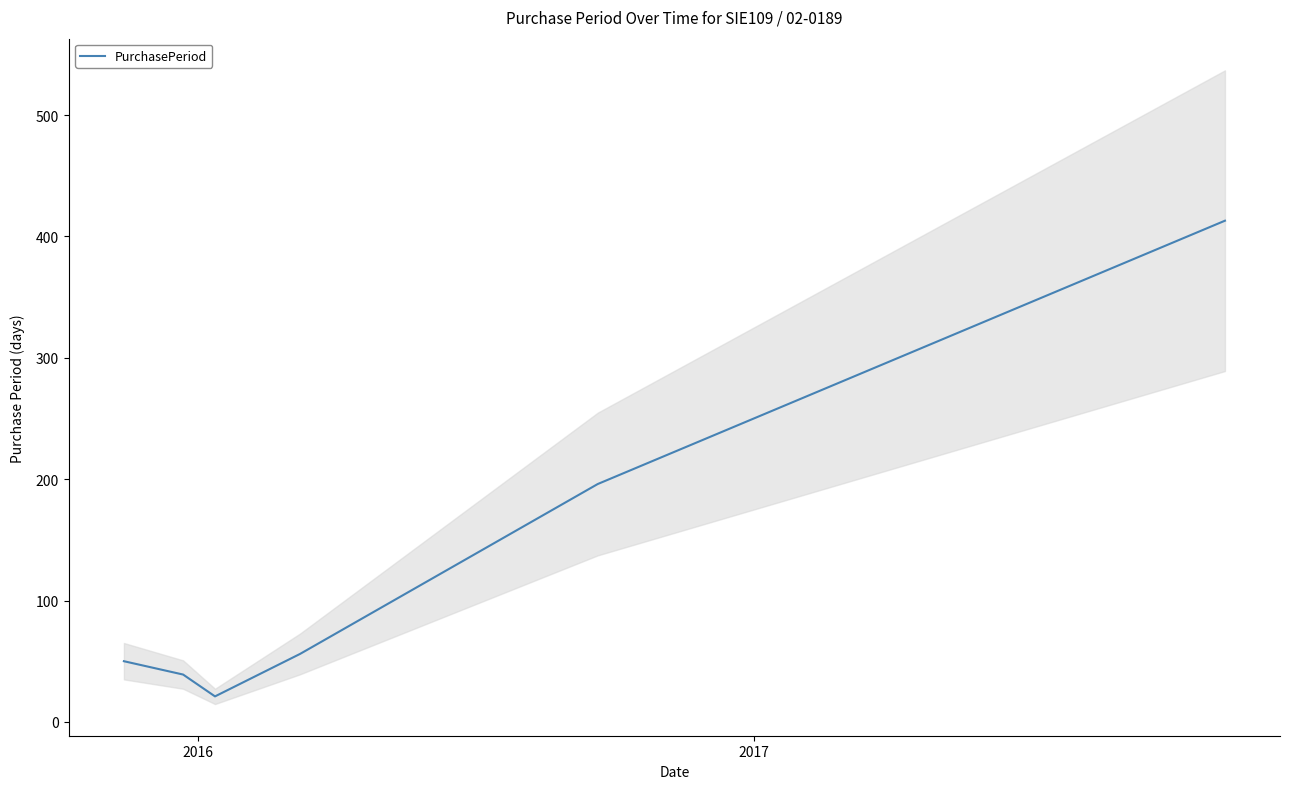

What is the minimum value for PurchasePeriod?

21